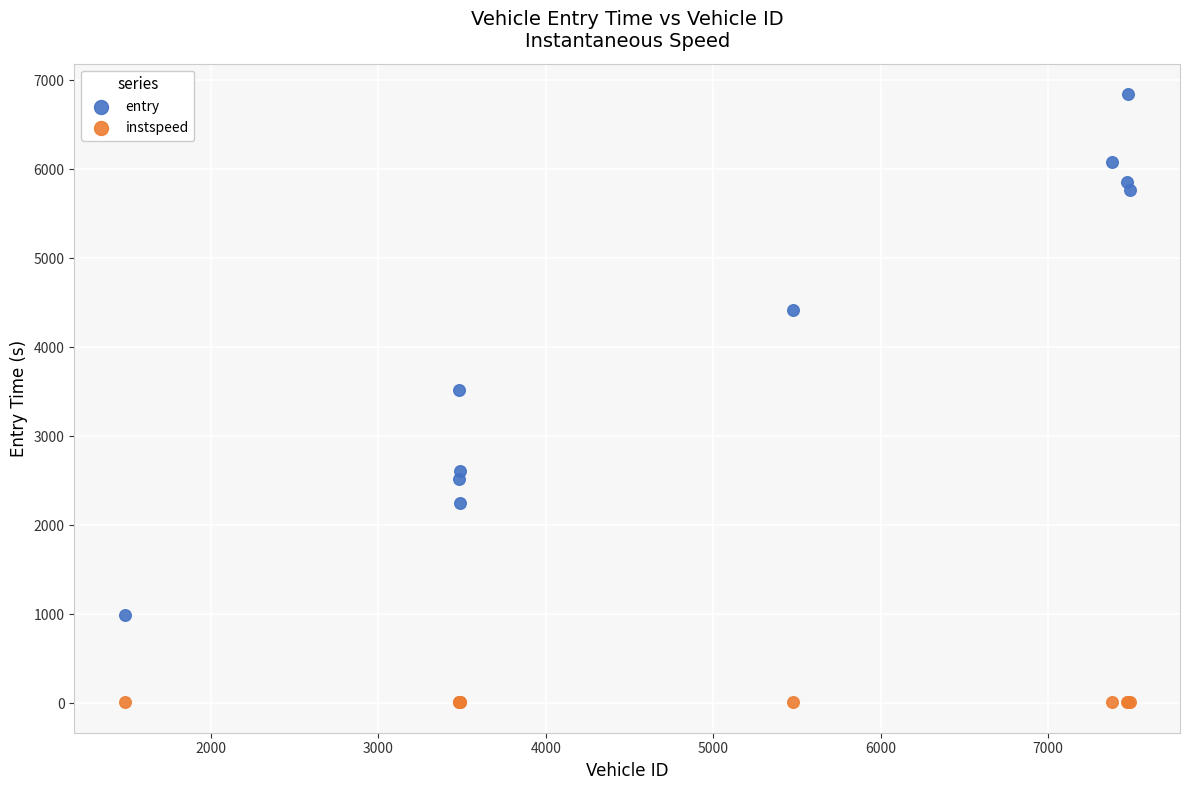

Which series has the largest Y range (max minus min)?

entry